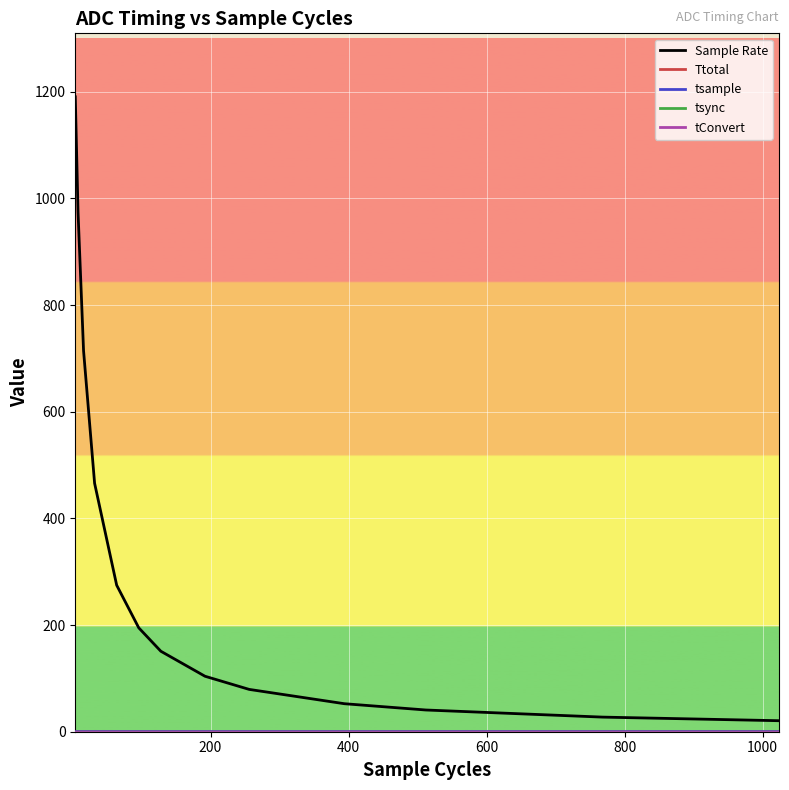

Which series has the largest range (max minus min)?

Sample Rate